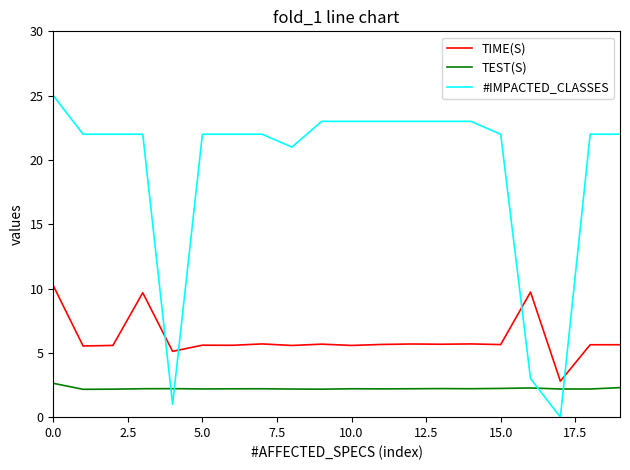

Which series has the largest range (max minus min)?

#IMPACTED_CLASSES